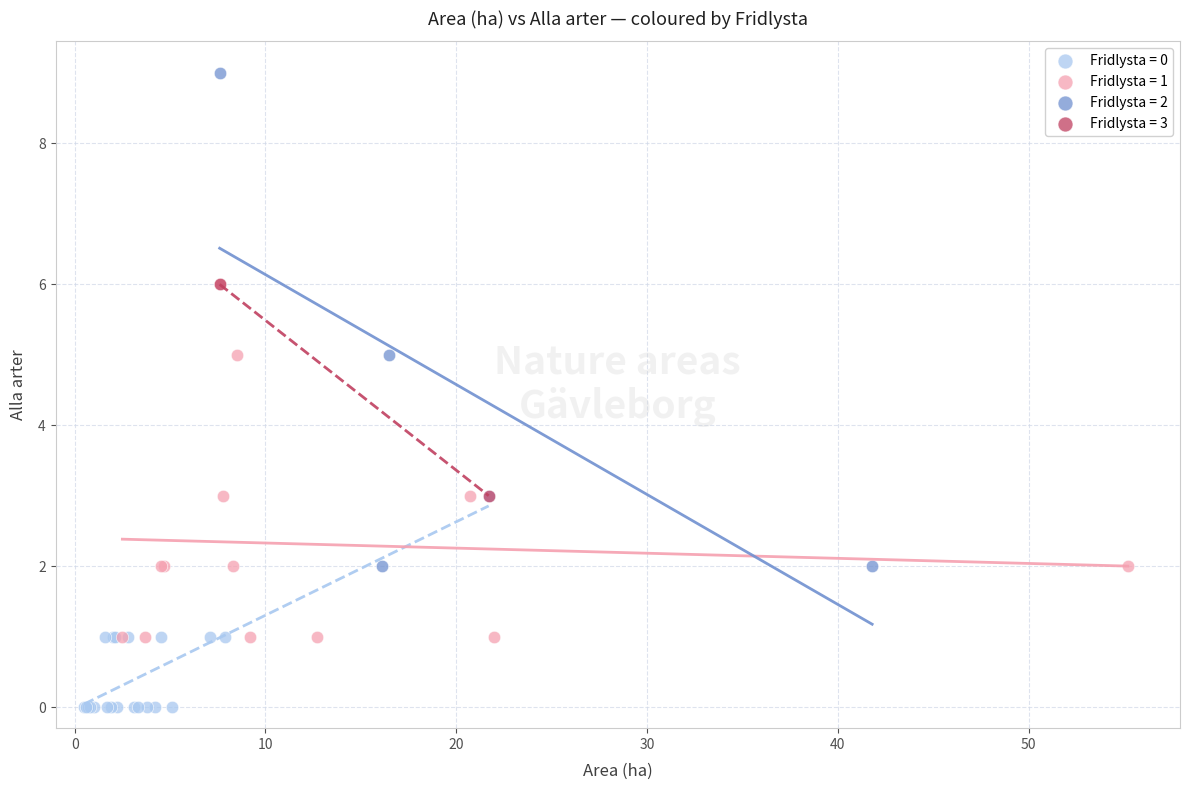

What are all the series names shown in the legend?

Fridlysta = 0, Fridlysta = 1, Fridlysta = 2, Fridlysta = 3